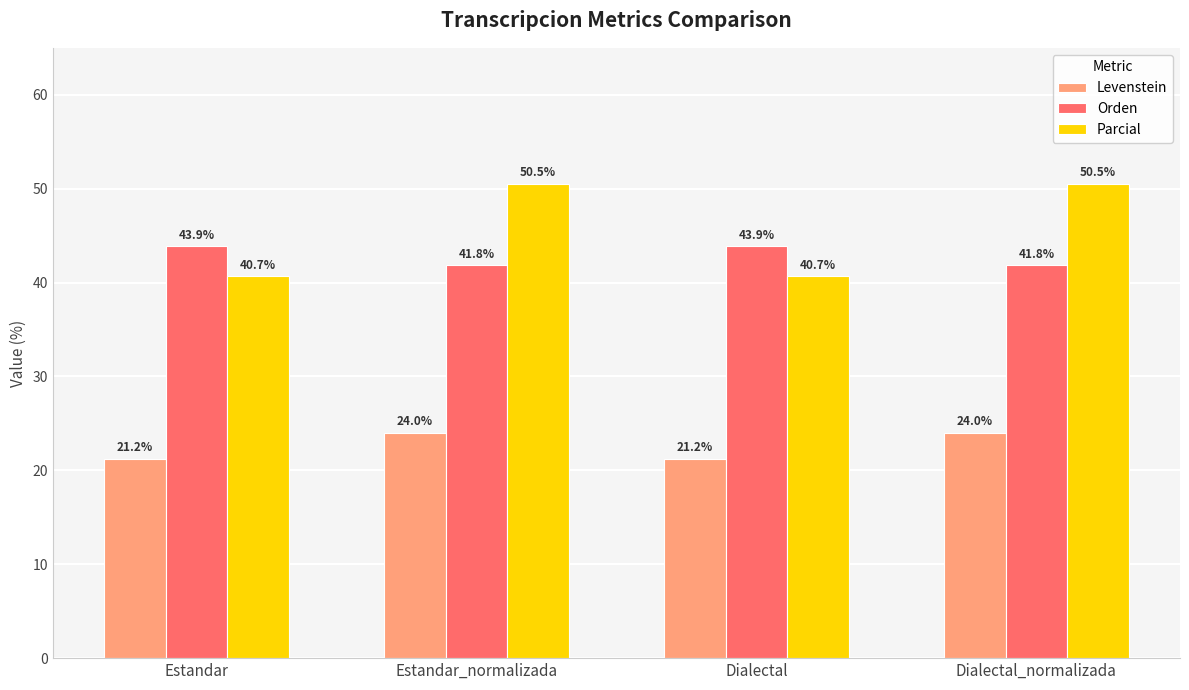

Which series has the largest total across all categories?

Parcial